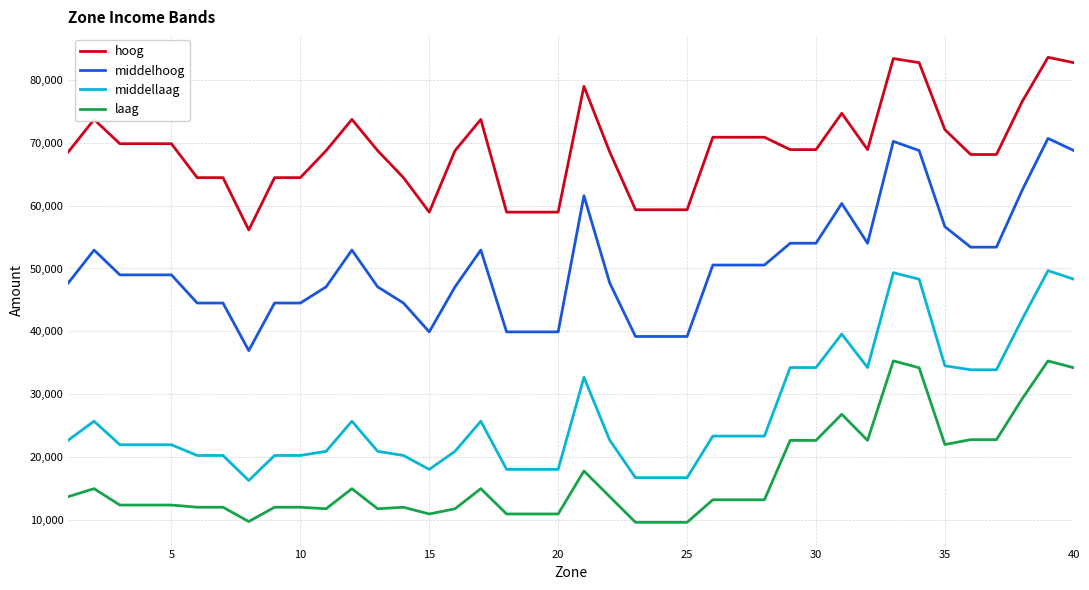

Rank the series by their maximum value, from highest to lowest.

hoog, middelhoog, middellaag, laag